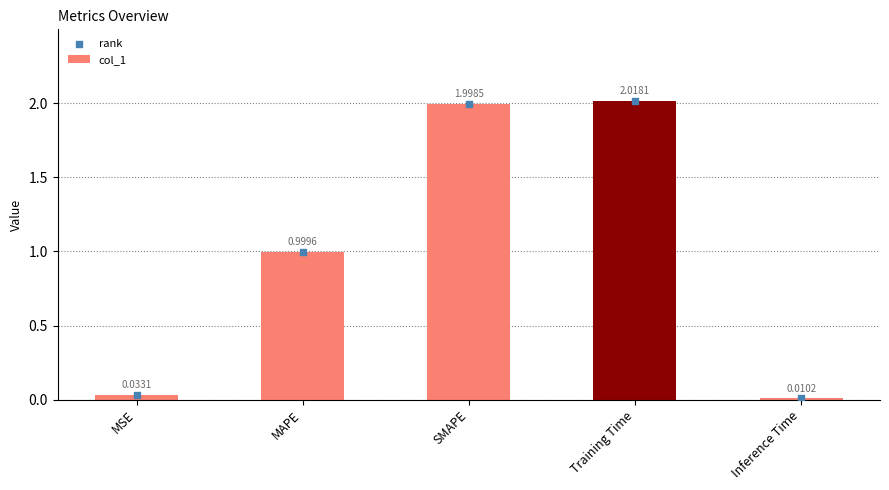

At how many categories does at least one series exceed 0?

5